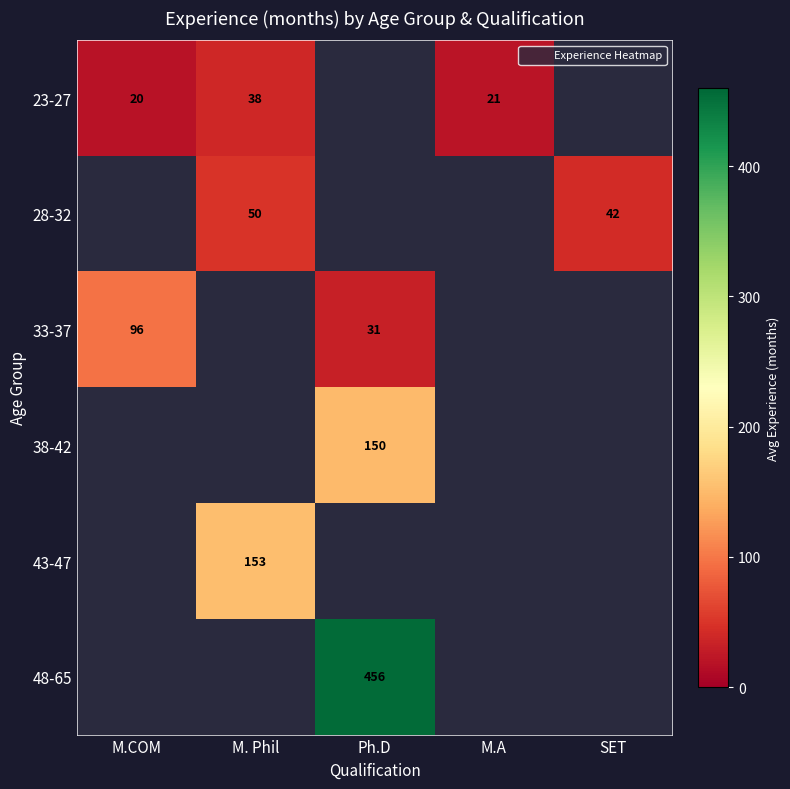

List the series in order of their overall mean, lowest first.

23-27, 28-32, 33-37, 38-42, 43-47, 48-65